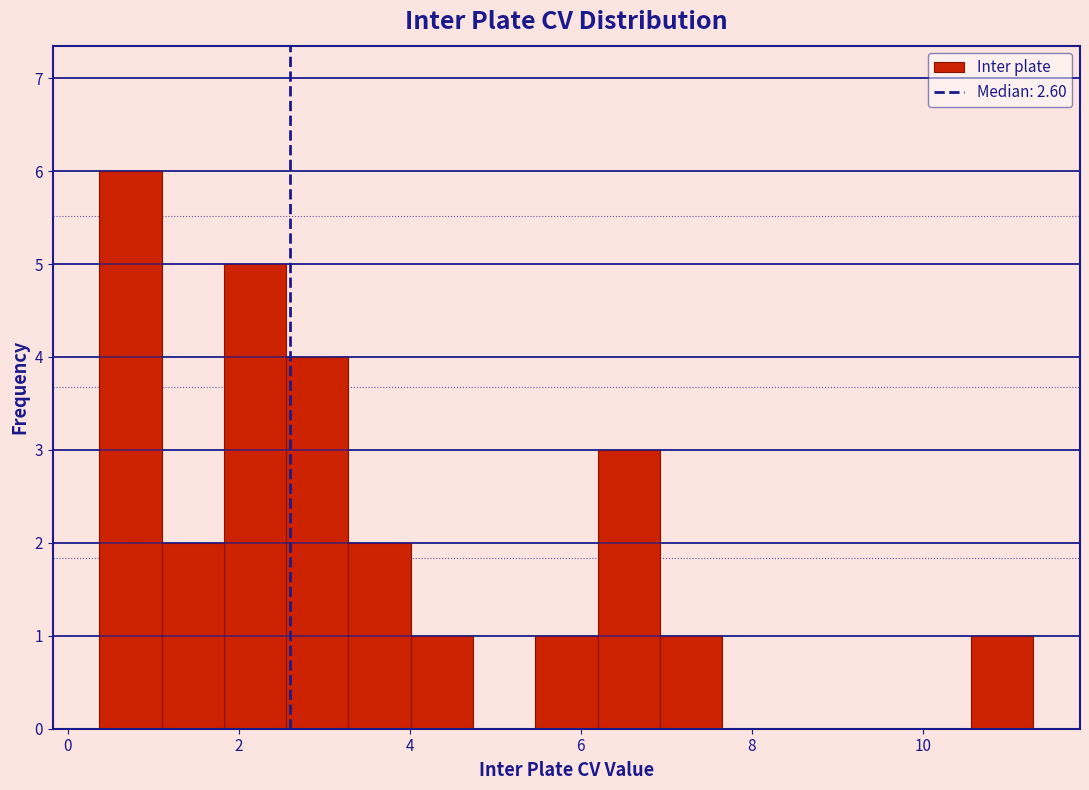

Around what value on the x-axis is the tallest bar? Give the approximate position of its centre, as read against the axis.

0.8